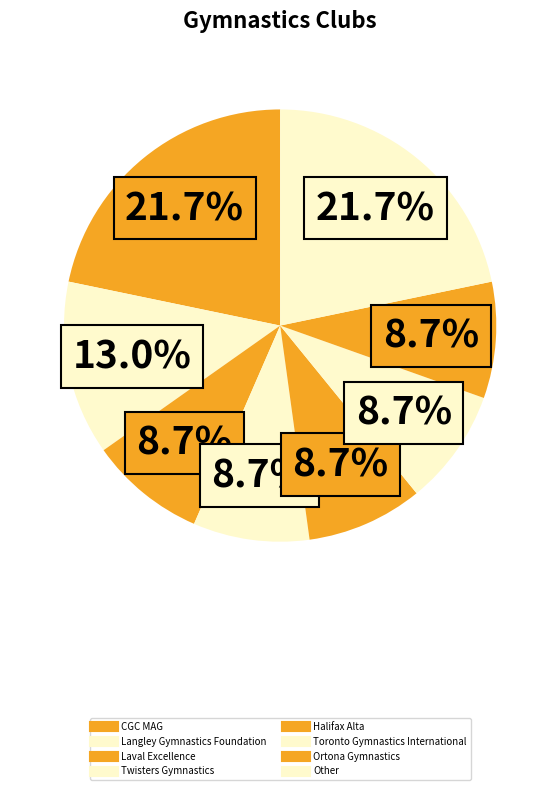

Count the number of slices in the pie.

8